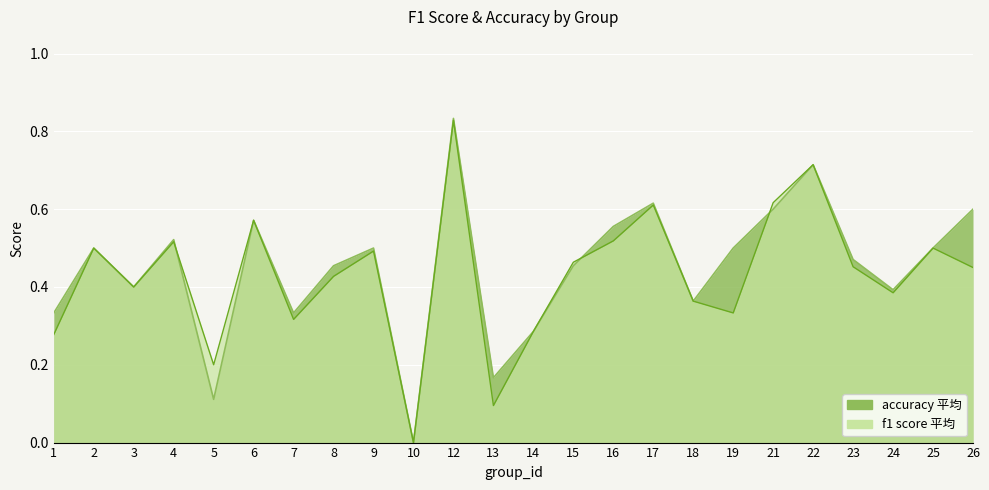

Is it true that f1 equals 0.4 at 24?

True